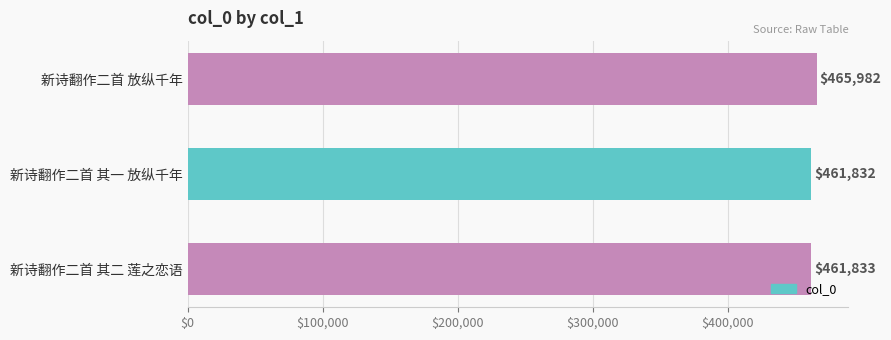

What is the label of the 3rd bar from the bottom?

新诗翻作二首 放纵千年